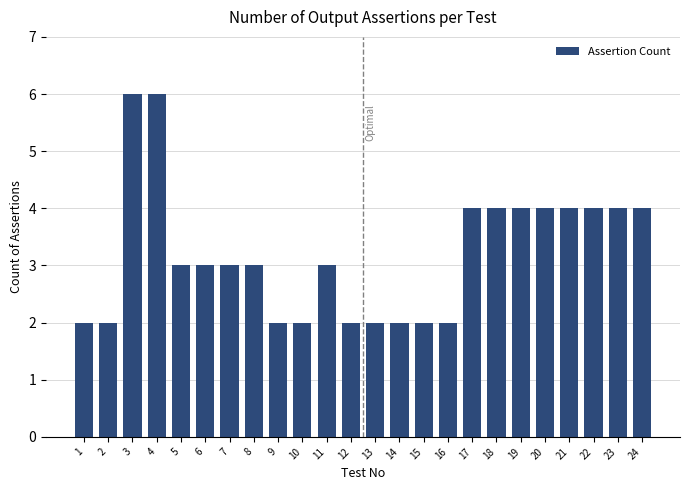

Reading right to left, extract all data points from this chart.

24=4	23=4	22=4	21=4	20=4	19=4	18=4	17=4	16=2	15=2	14=2	13=2	12=2	11=3	10=2	9=2	8=3	7=3	6=3	5=3	4=6	3=6	2=2	1=2